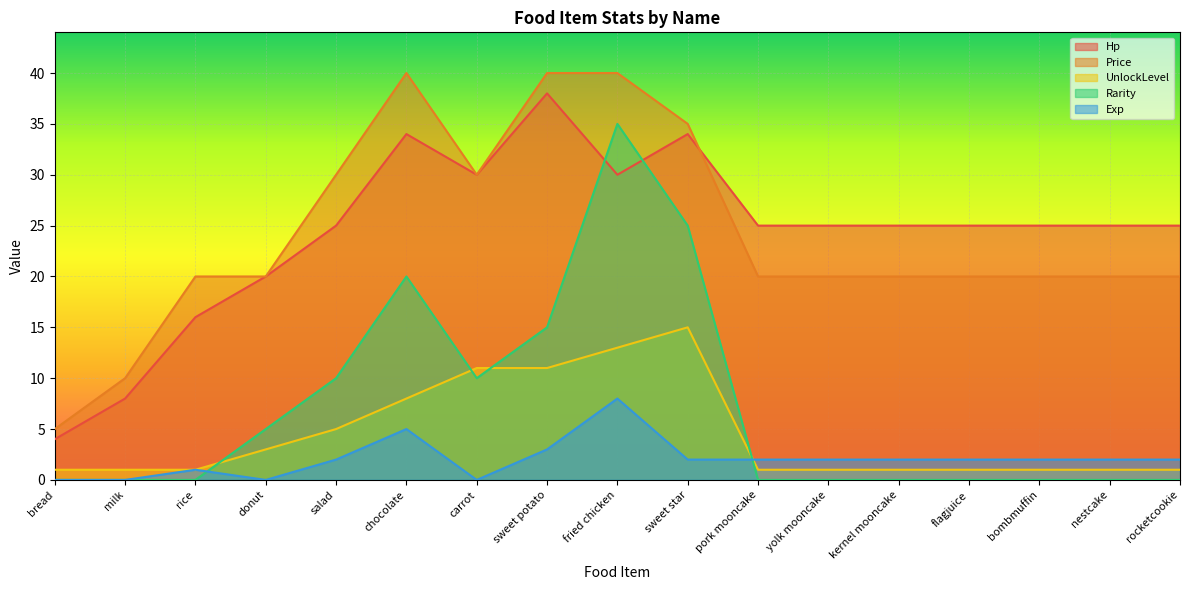

What is the difference between the UnlockLevel values at chocolate and donut?

5